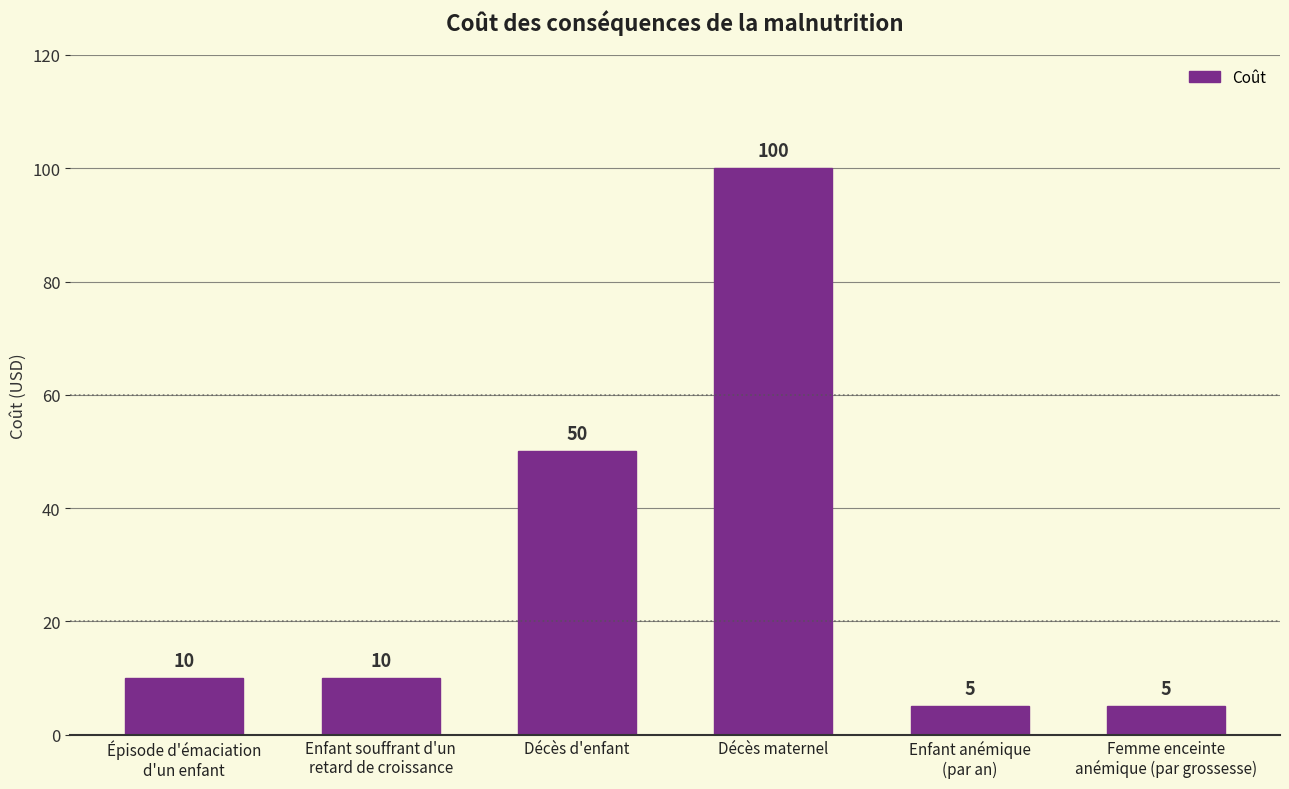

What is the sum of the values at Enfant anémique
(par an) and Décès d'enfant?

55